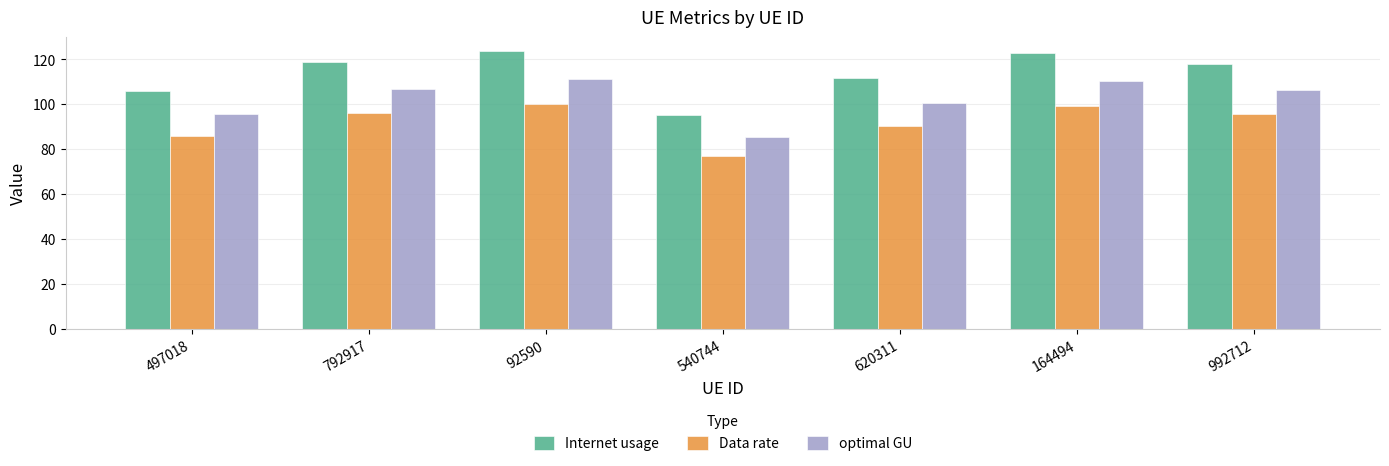

What is the label of the 6th bar from the right?

792917